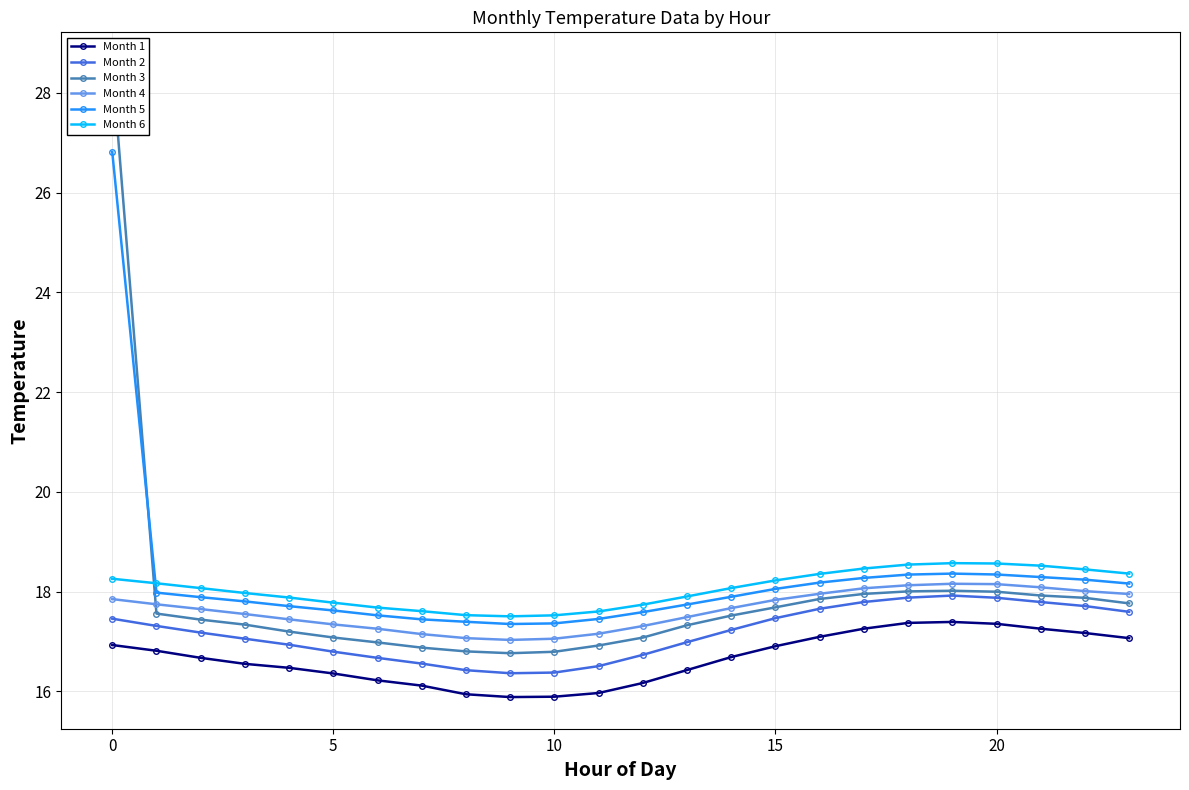

What are all the series names shown in the legend?

Month 1, Month 2, Month 3, Month 4, Month 5, Month 6